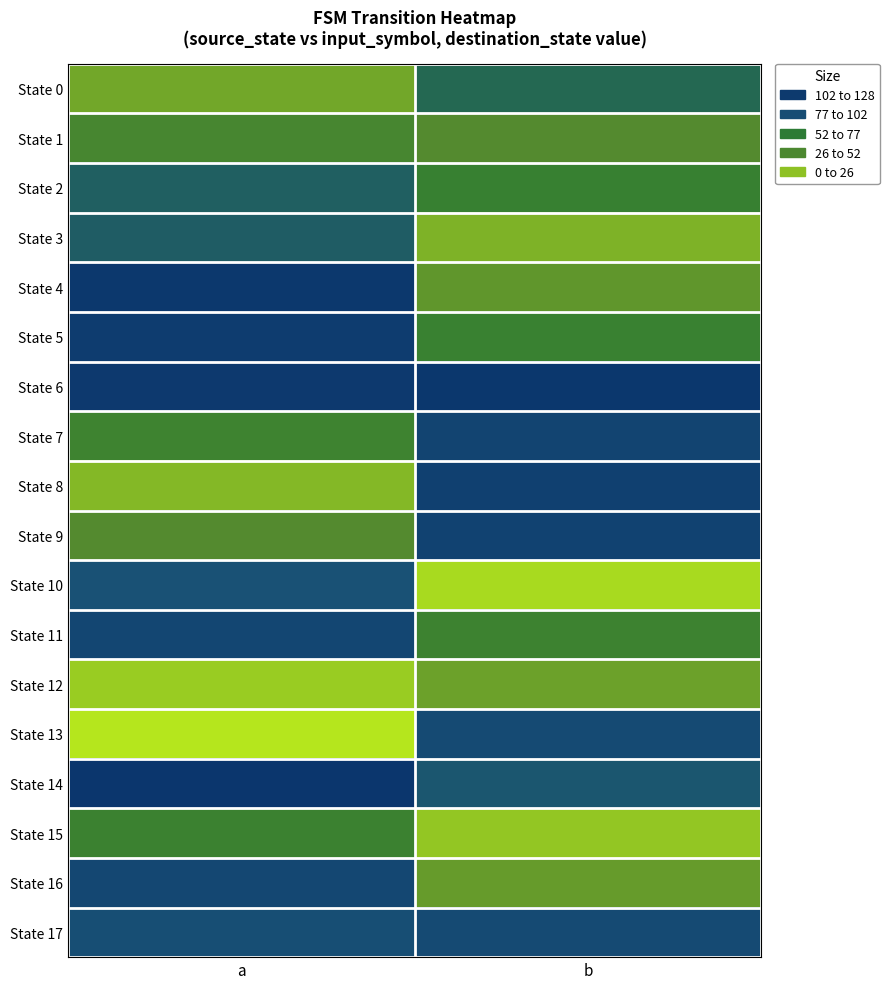

Which series has the largest total across all categories?

State 6